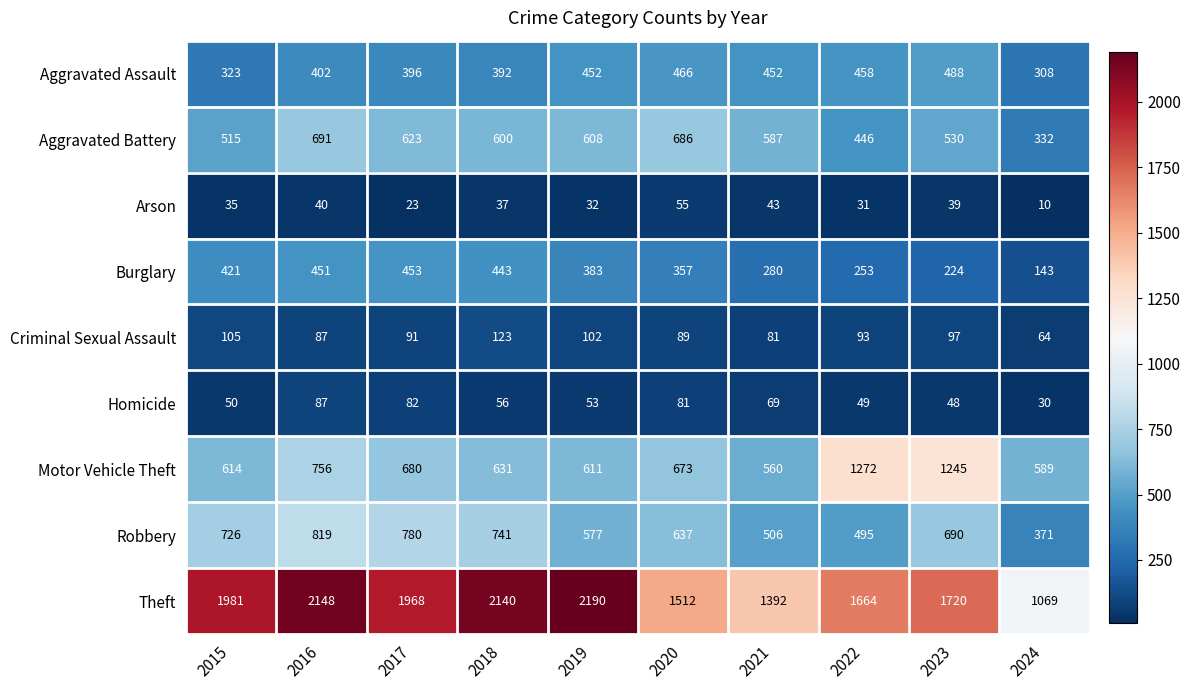

What is the approximate value of Aggravated Assault at 2018?

392